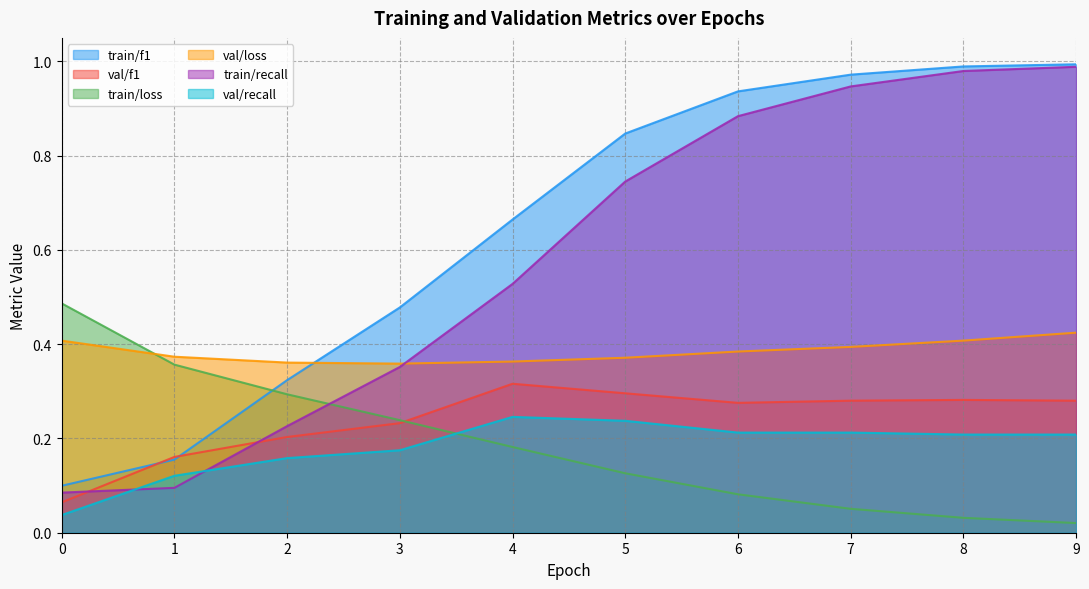

What is the sum of all train/loss values?

1.9